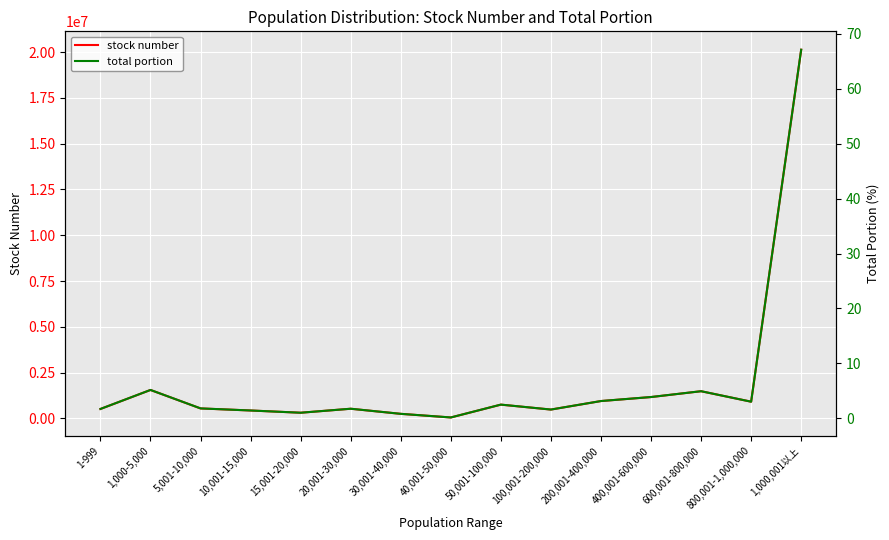

Rank the series at 10,001-15,000 from lowest to highest value.

total portion, stock number